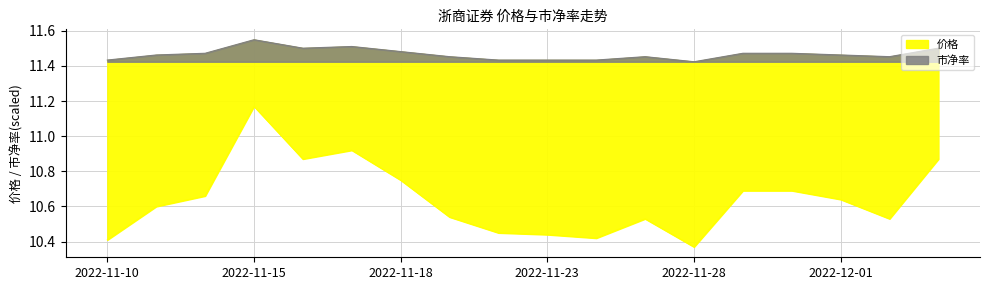

Reading left to right, what are all the values shown in this chart?

价格: 10.4	10.6	10.7	11.2	10.9	10.9	10.8	10.5	10.4	10.4	10.4	10.5	10.4	10.7	10.7	10.6	10.5	10.9
市净率: 11.4	11.5	11.5	11.5	11.5	11.5	11.5	11.5	11.4	11.4	11.4	11.5	11.4	11.5	11.5	11.5	11.5	11.5